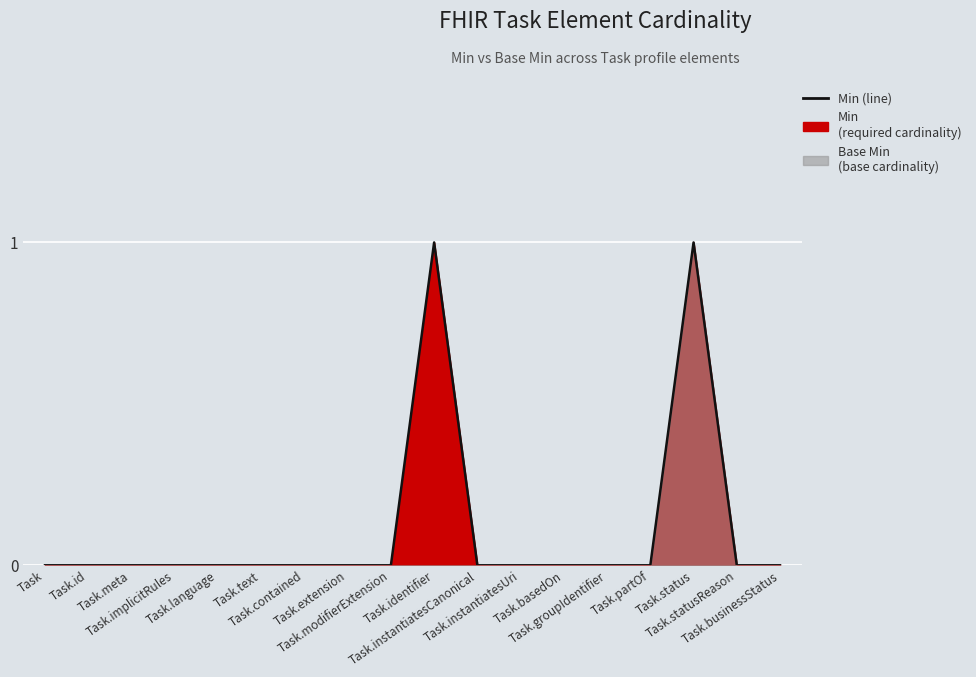

Between Task.instantiatesUri and Task.extension, which is larger?

Task.instantiatesUri